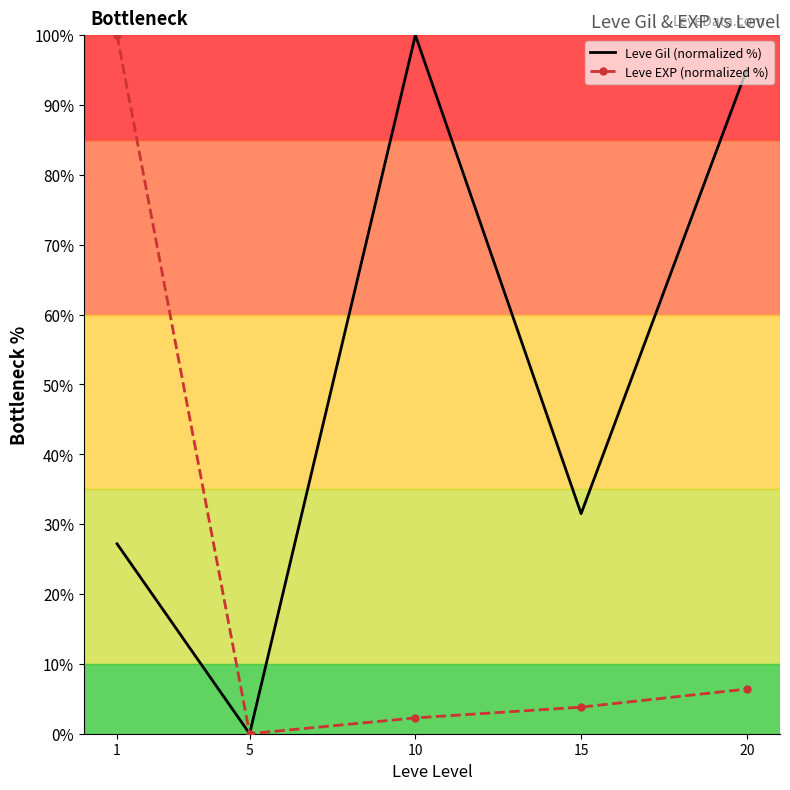

At which category does Leve Gil (normalized %) reach its first local peak?

10